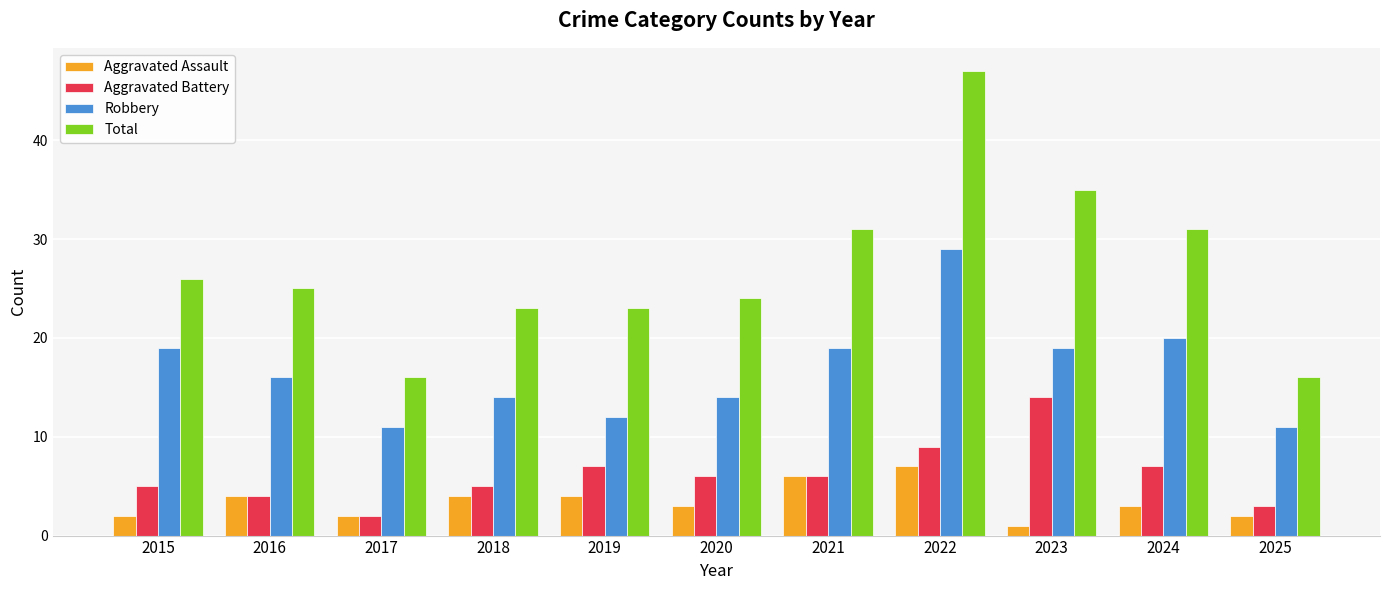

What are all the series names shown in the legend?

Aggravated Assault, Aggravated Battery, Robbery, Total